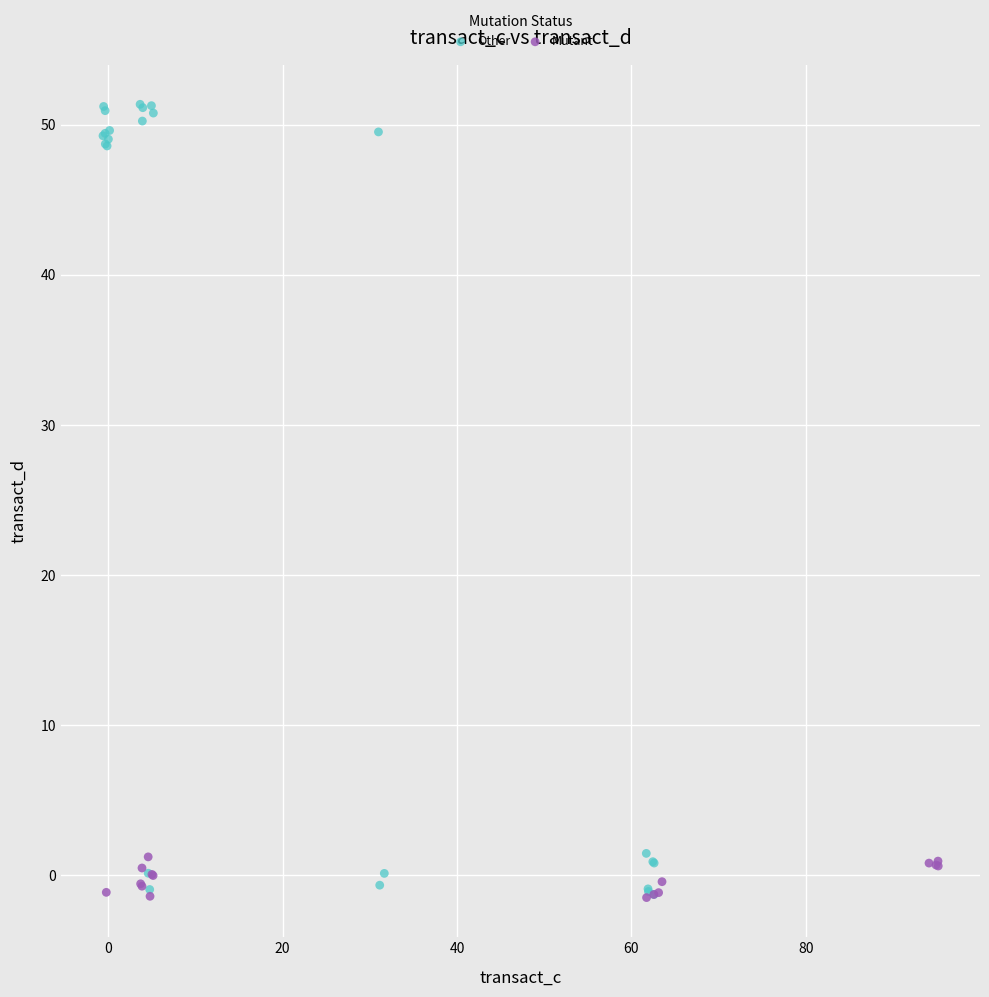

Which series reaches the maximum Y coordinate?

Other